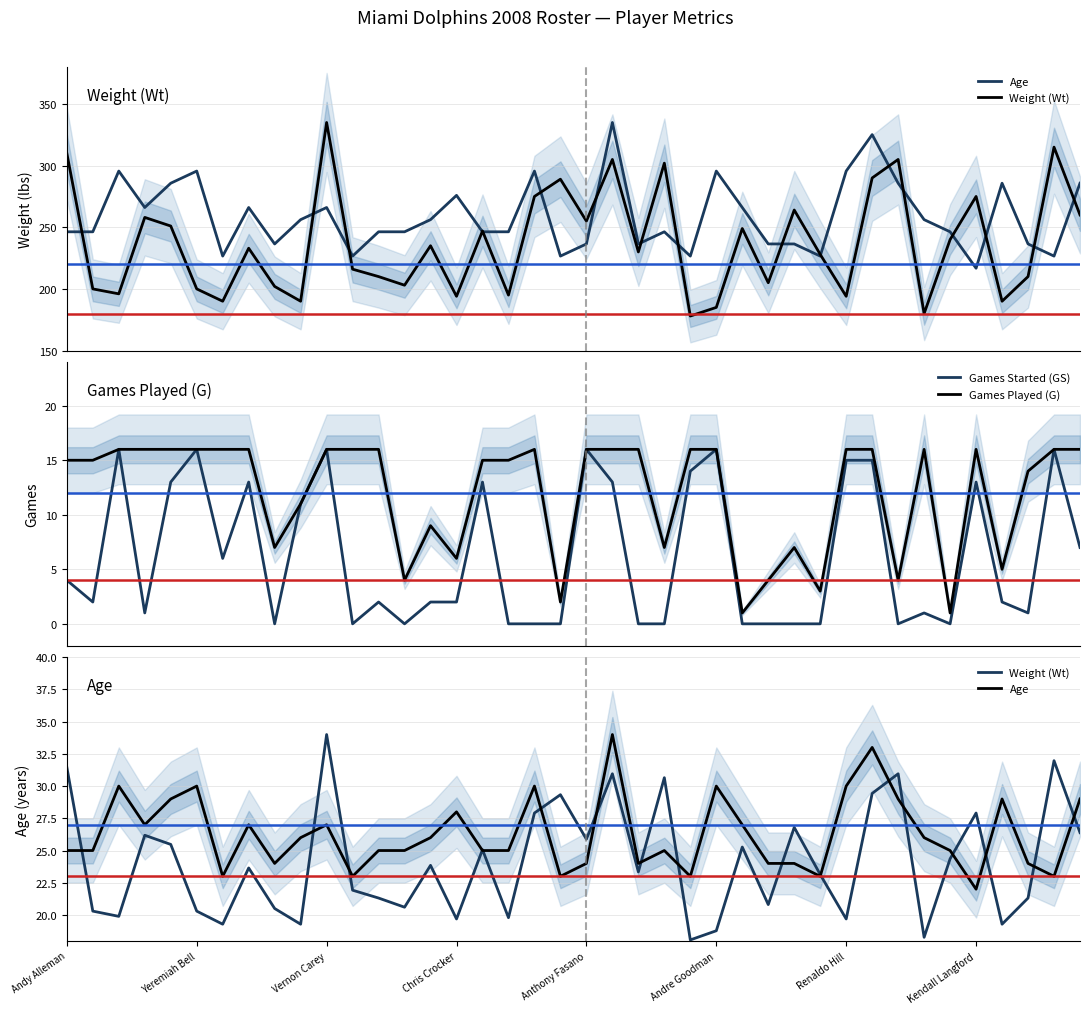

Does the chart have visible grid lines?

Yes